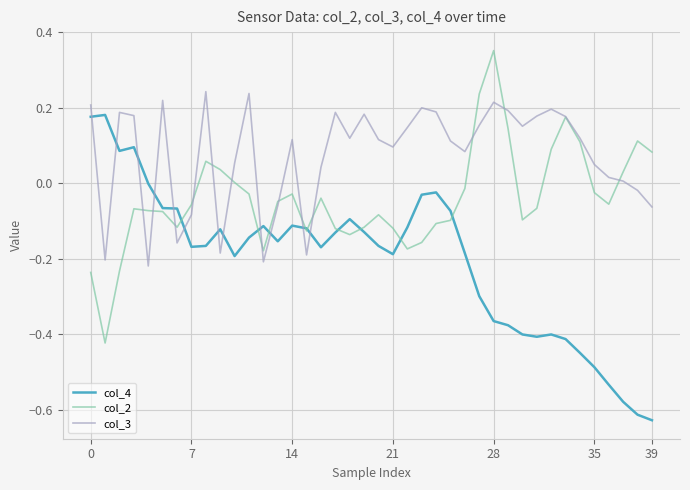

What is the difference between the second highest and minimum values in the col_2 series?

0.7